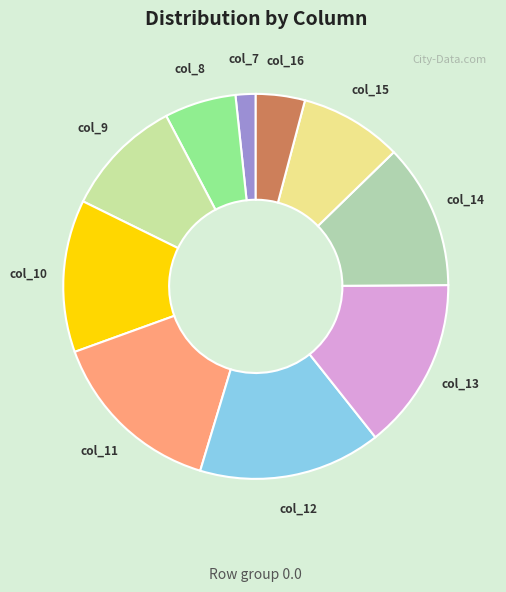

Does any single category account for the majority?

No